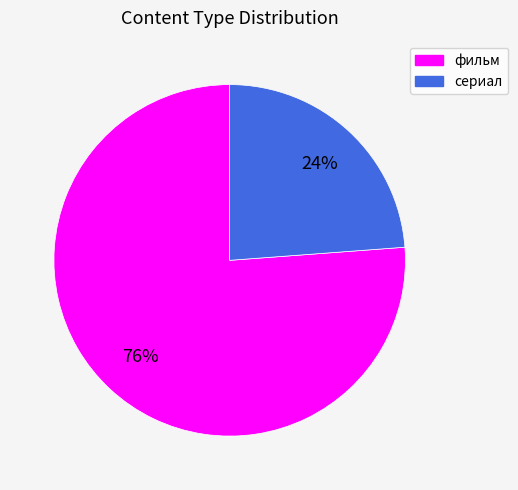

Is it true that сериал is 31% of the pie?

False